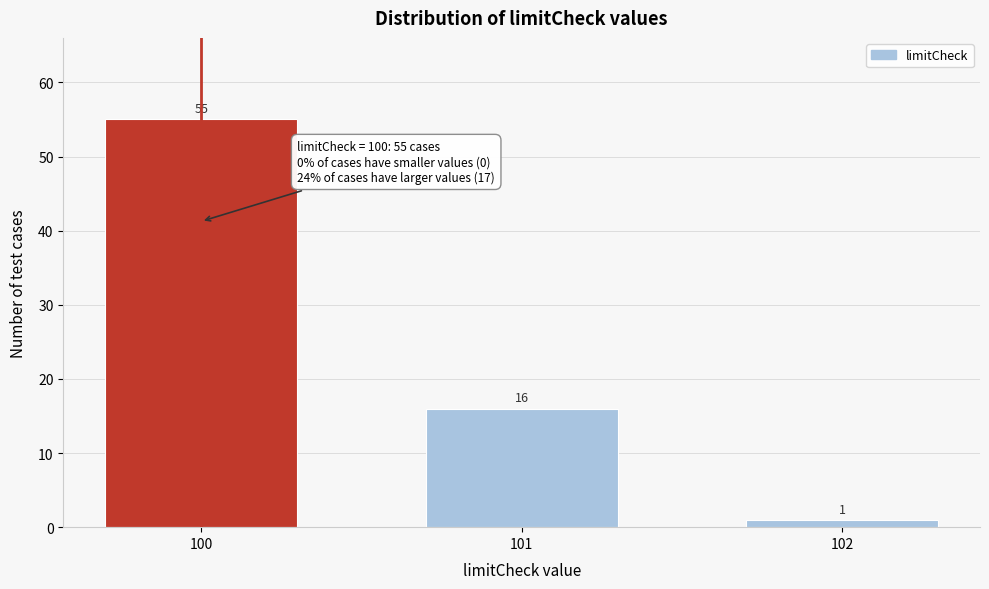

Reading left to right, list all the values displayed in this chart.

55	16	1